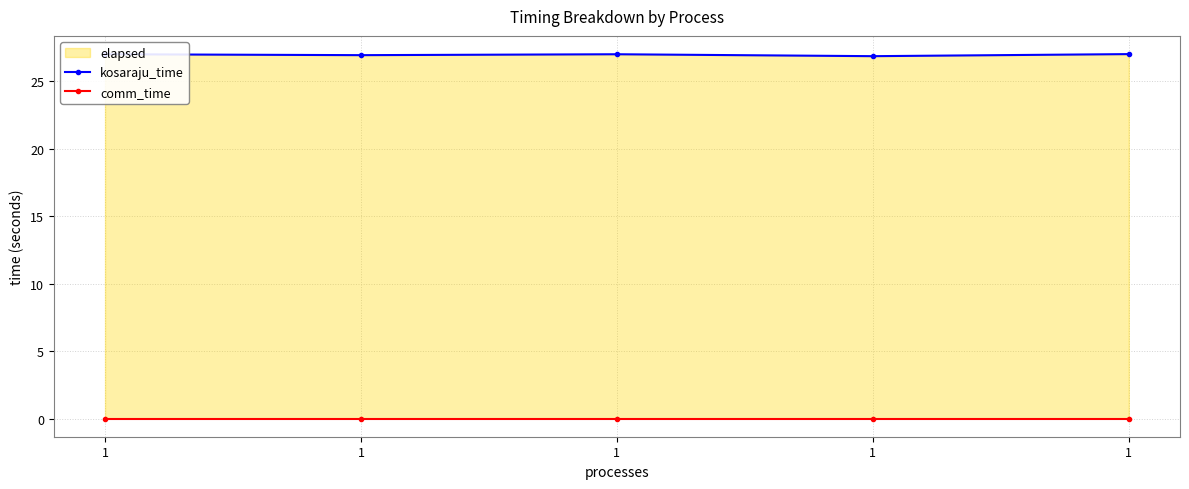

Reading right to left, what are all the values shown in this chart?

kosaraju_time: 1=27.0	1=26.9	1=27.0	1=26.9	1=27.0
comm_time: 1=0.0	1=0.0	1=0.0	1=0.0	1=0.0